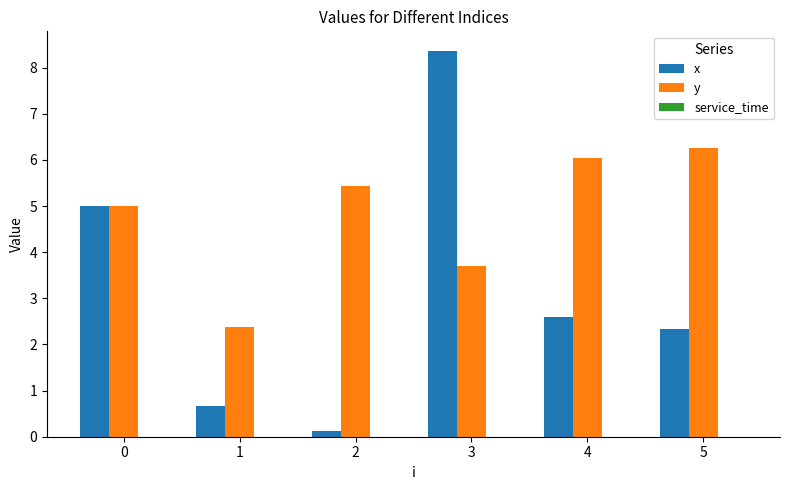

Which series has the widest spread of values?

x